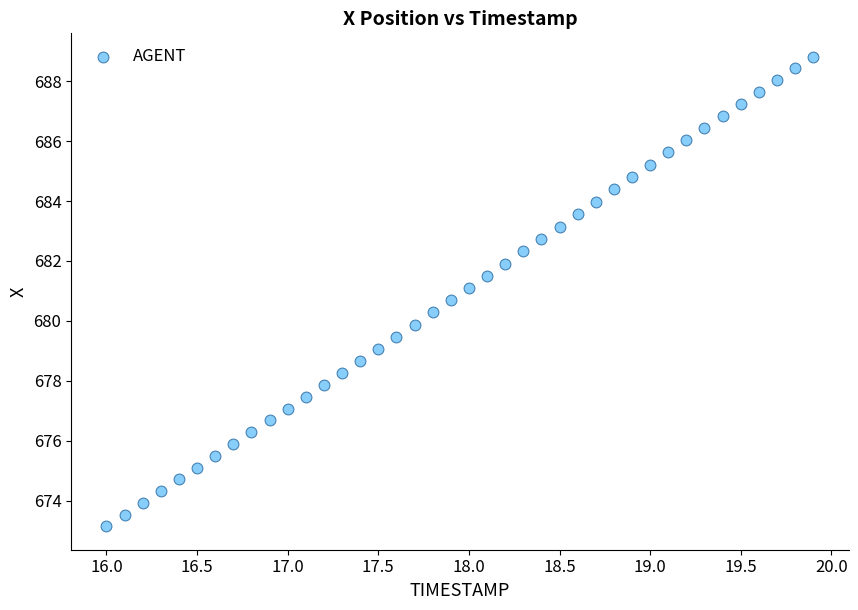

What is the range of Y values (max minus min)?

15.7